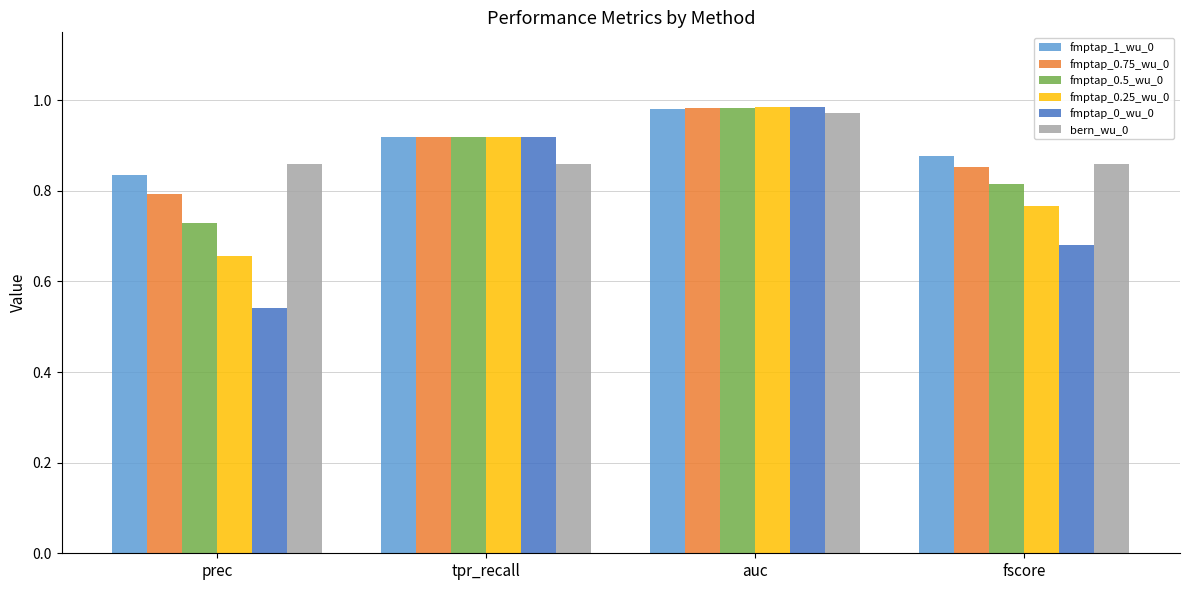

Rank the categories by fmptap_1_wu_0 value from highest to lowest.

auc, tpr_recall, fscore, prec